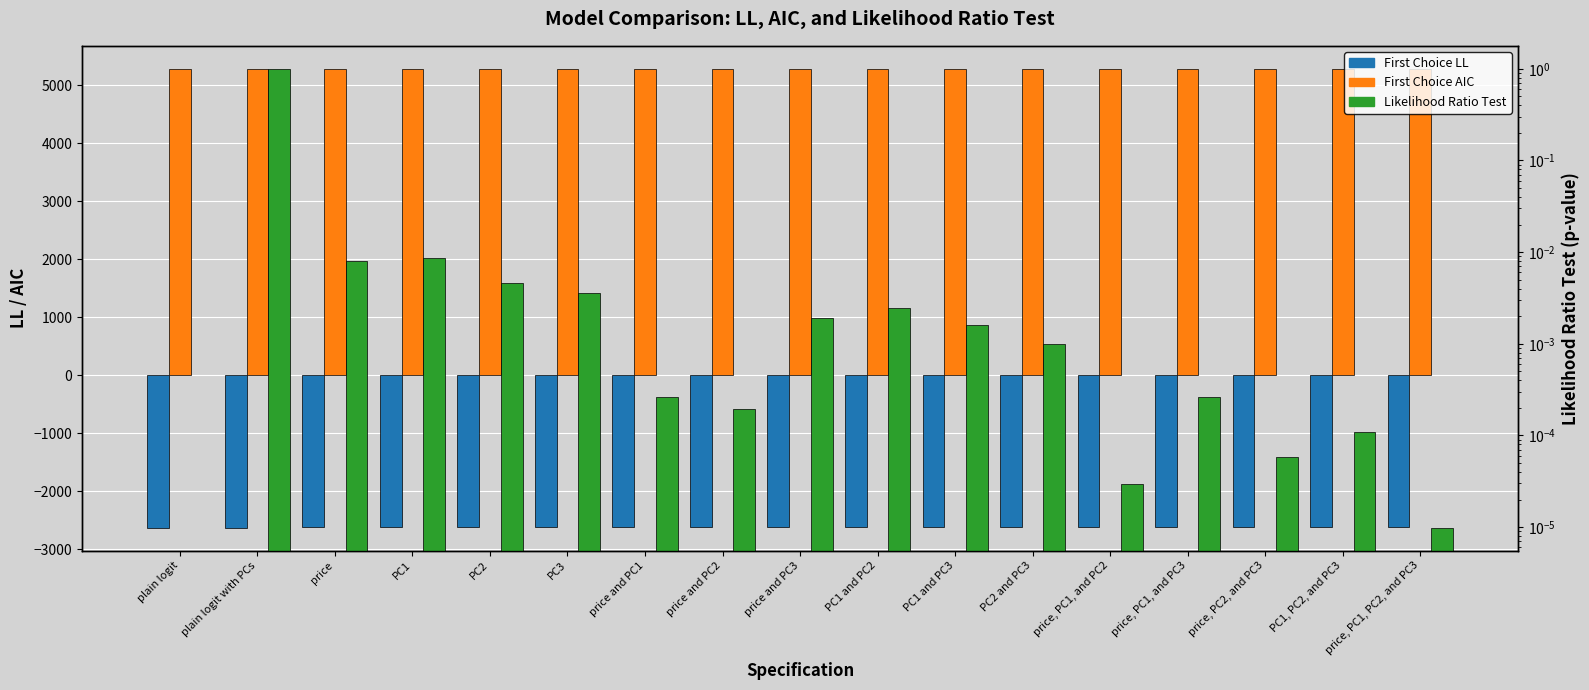

At PC2 and PC3, list the series in order from smallest to largest.

First Choice LL, Likelihood Ratio Test, First Choice AIC